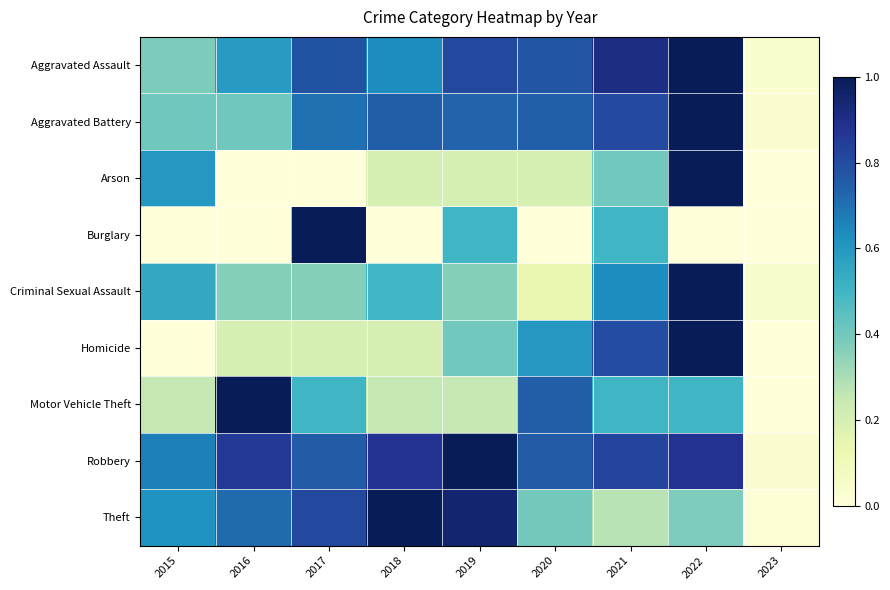

Rank the series by their maximum value, from highest to lowest.

Aggravated Assault, Aggravated Battery, Arson, Burglary, Criminal Sexual Assault, Homicide, Motor Vehicle Theft, Robbery, Theft